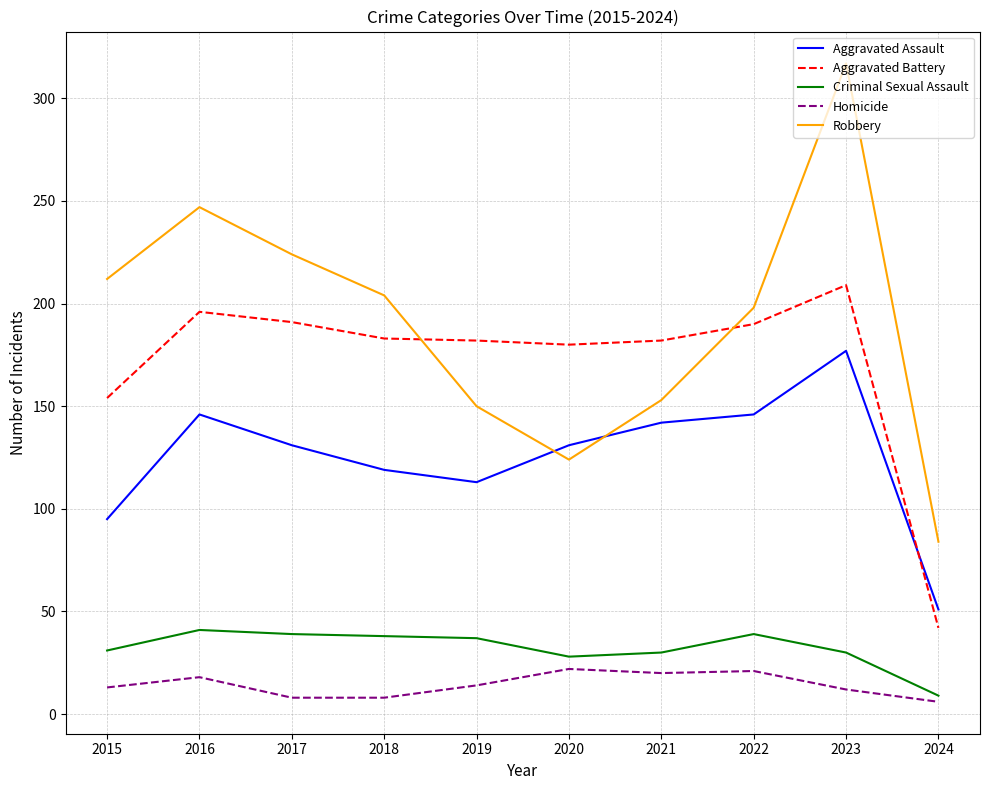

Which series has the largest total across all categories?

Robbery